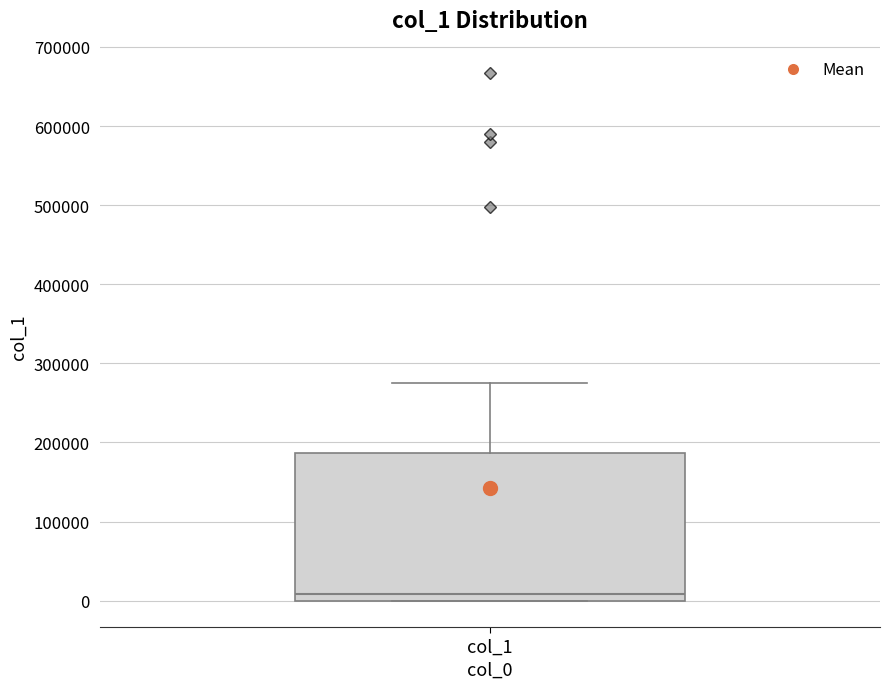

Where does the median line of the box for col_1 sit on the y-axis? The values are not printed on the chart, so give them approximately, as read against the axis.

10000